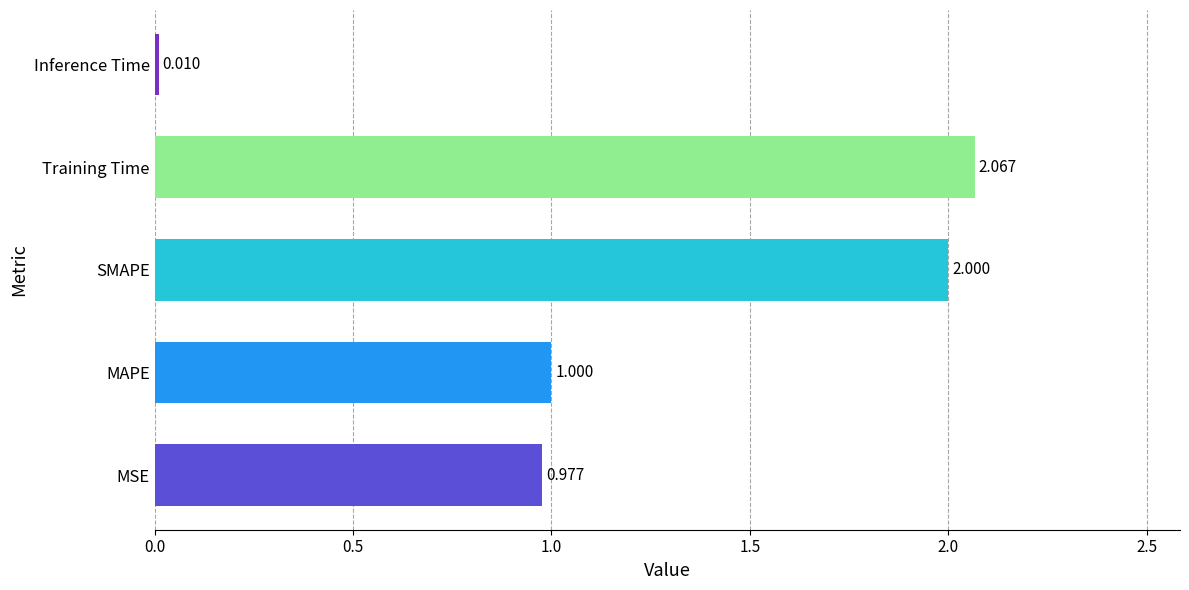

Which category has the lowest value across all series?

Inference Time